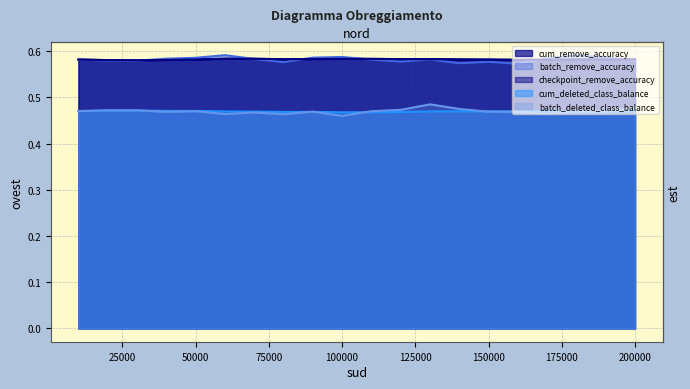

At how many categories does at least one series exceed 0?

20